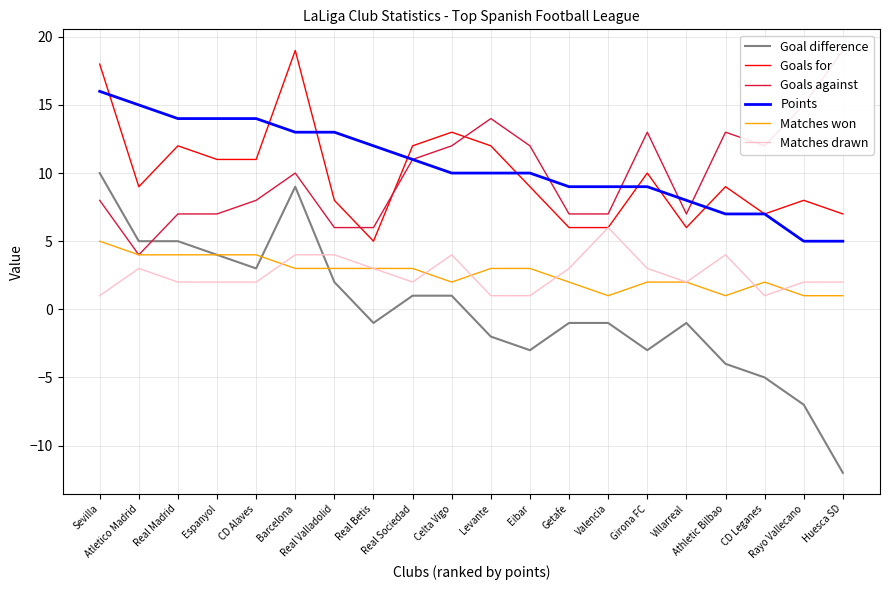

Which category has the lowest value across all series?

Huesca SD